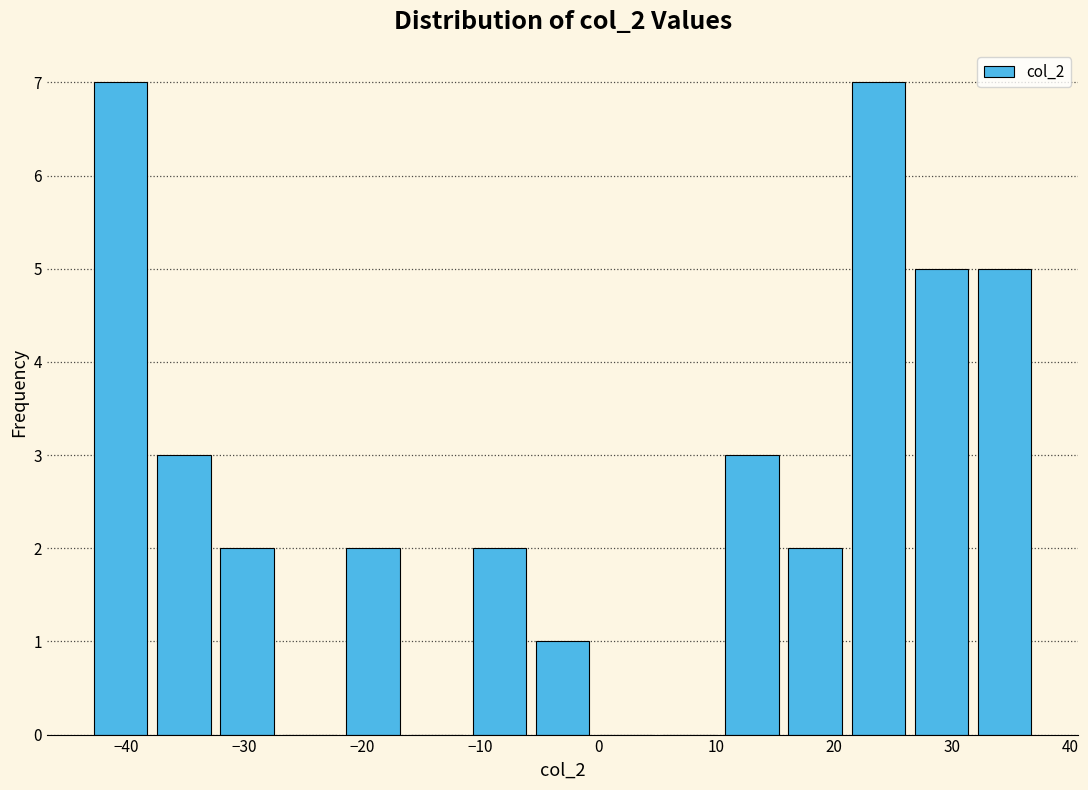

Reading left to right, transcribe this chart: for each bar, give the range it covers on the x-axis and its height. Neither the bar edges nor the heights are printed on the chart, so give them approximately, as read against the axes.

-43 to -38: 7
-38 to -32: 3
-32 to -27: 2
-27 to -22: 0
-22 to -16: 2
-16 to -11: 0
-11 to -6: 2
-6 to 0: 1
0 to 5: 0
5 to 10: 0
10 to 16: 3
16 to 21: 2
21 to 26: 7
26 to 32: 5
32 to 37: 5